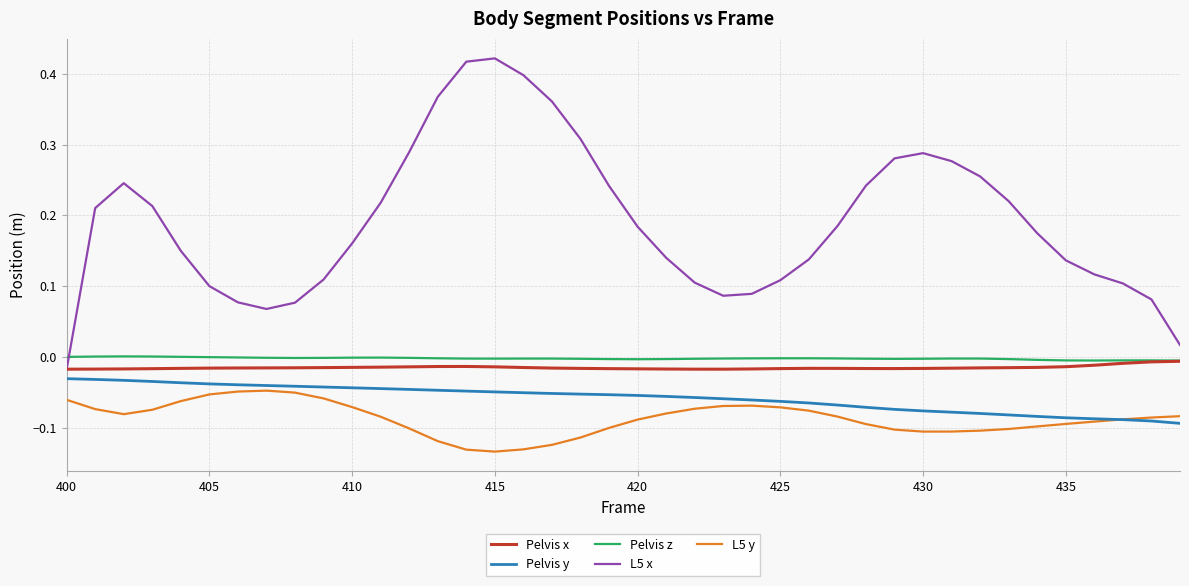

True or false: Pelvis y and L5 x intersect in this chart.

False